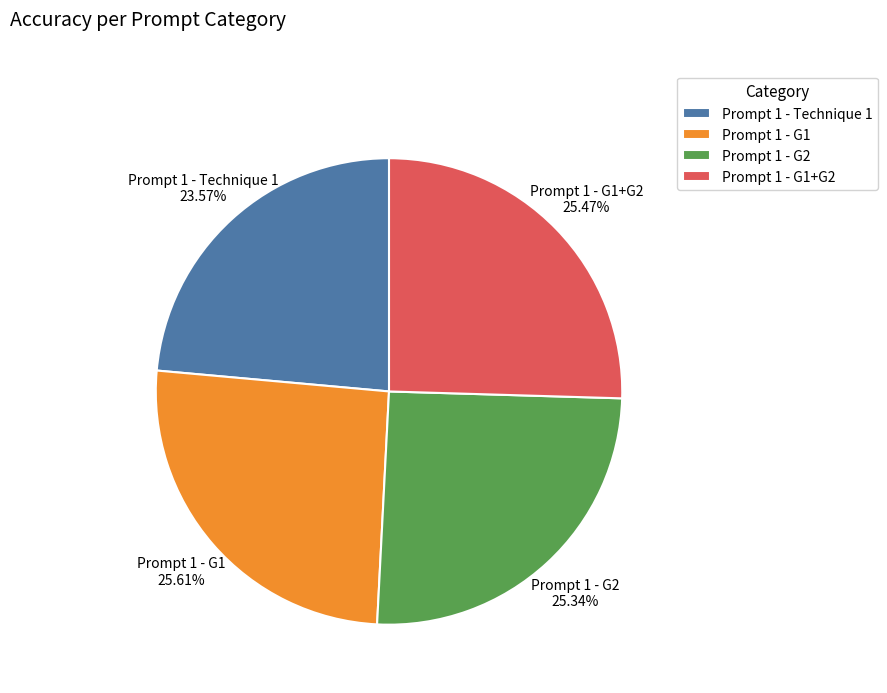

Does Prompt 1 - G1 represent more than half of the total?

No